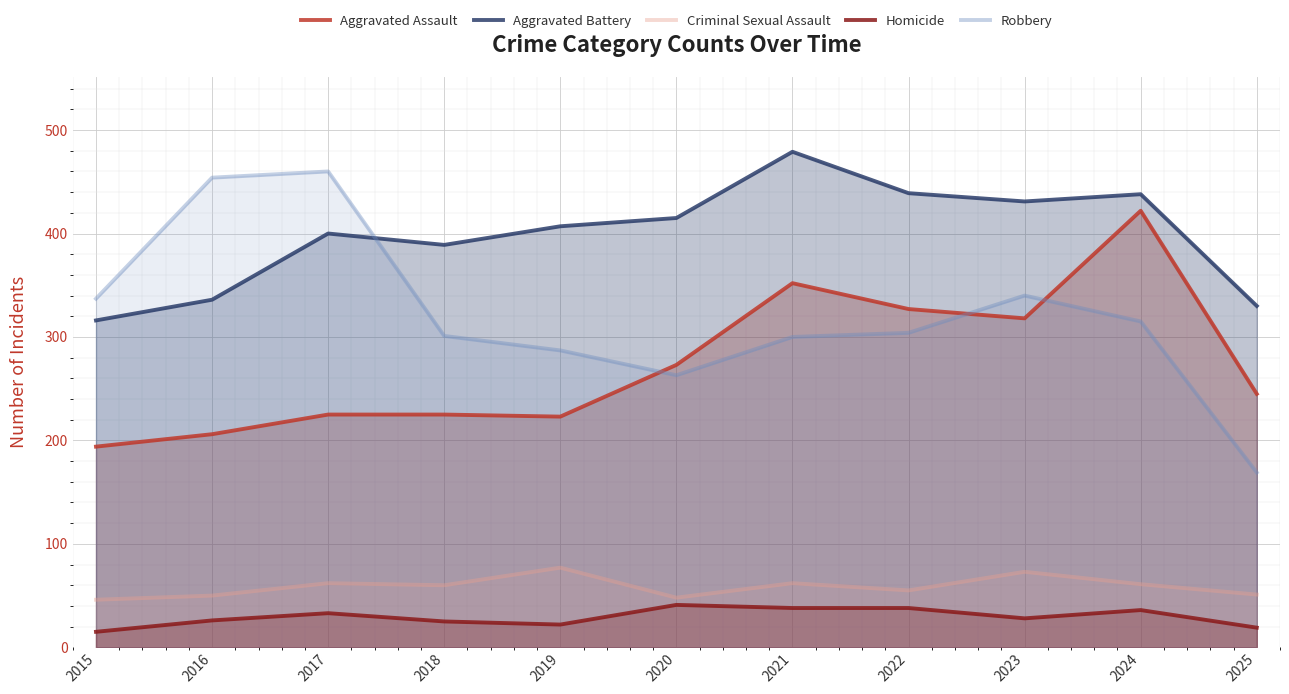

Where does the Robbery series first go above 304?

2015